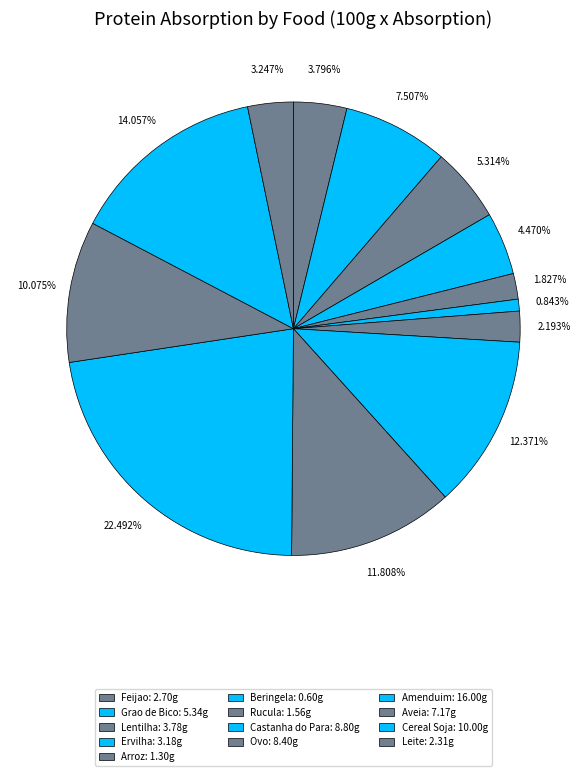

To the nearest percent, what is the difference between the Rucula and Castanha do Para slice percentages?

10%